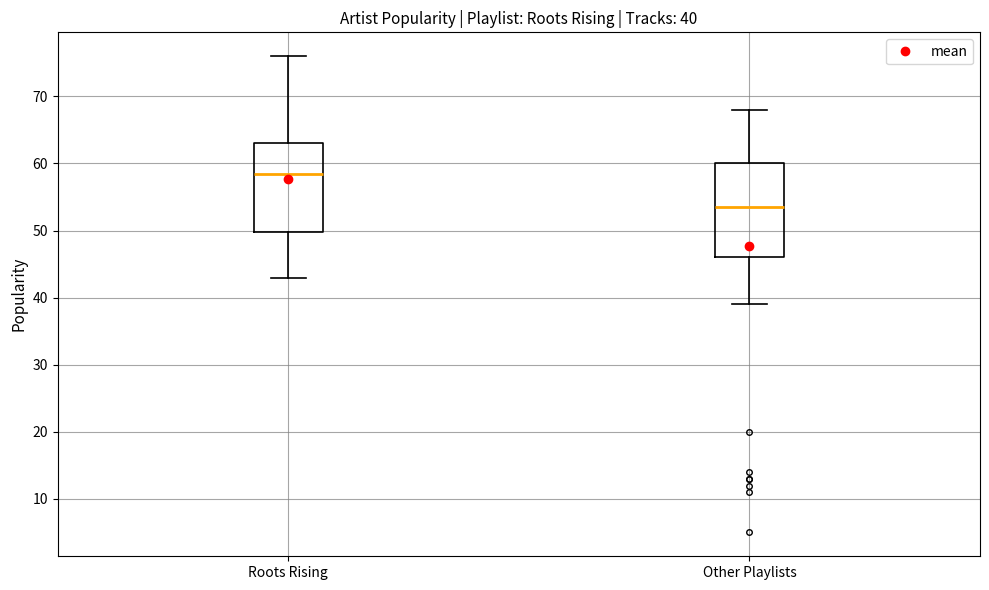

Which box has the highest median line?

Roots Rising